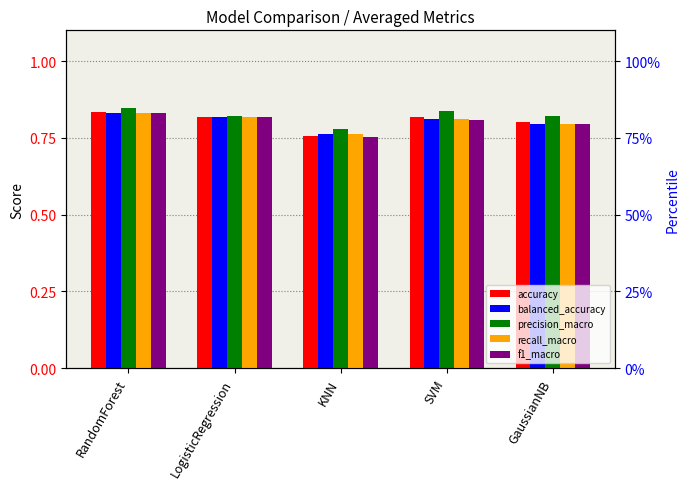

Reading left to right, extract all data points from this chart.

accuracy: 0.8	0.8	0.8	0.8	0.8
balanced_accuracy: 0.8	0.8	0.8	0.8	0.8
precision_macro: 0.8	0.8	0.8	0.8	0.8
recall_macro: 0.8	0.8	0.8	0.8	0.8
f1_macro: 0.8	0.8	0.8	0.8	0.8